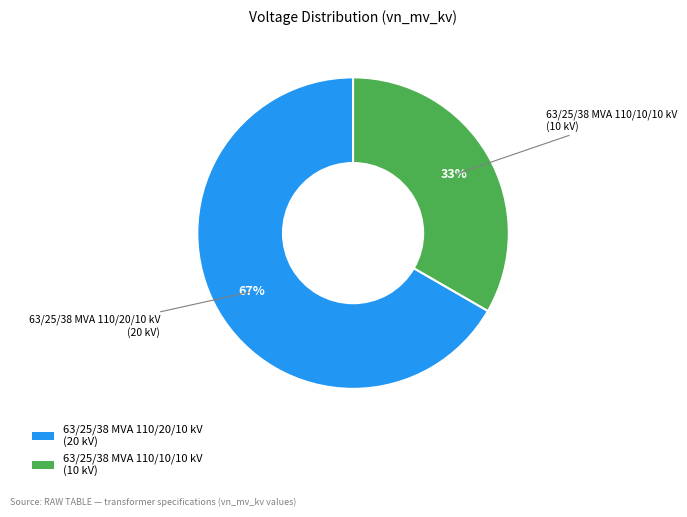

How many slices are in this pie chart?

2